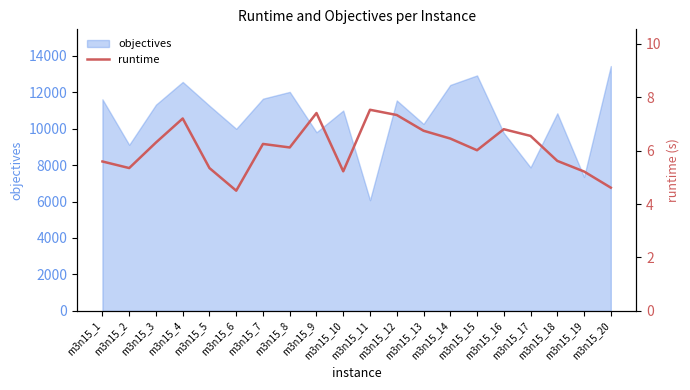

What is the minimum value for objectives?

6076